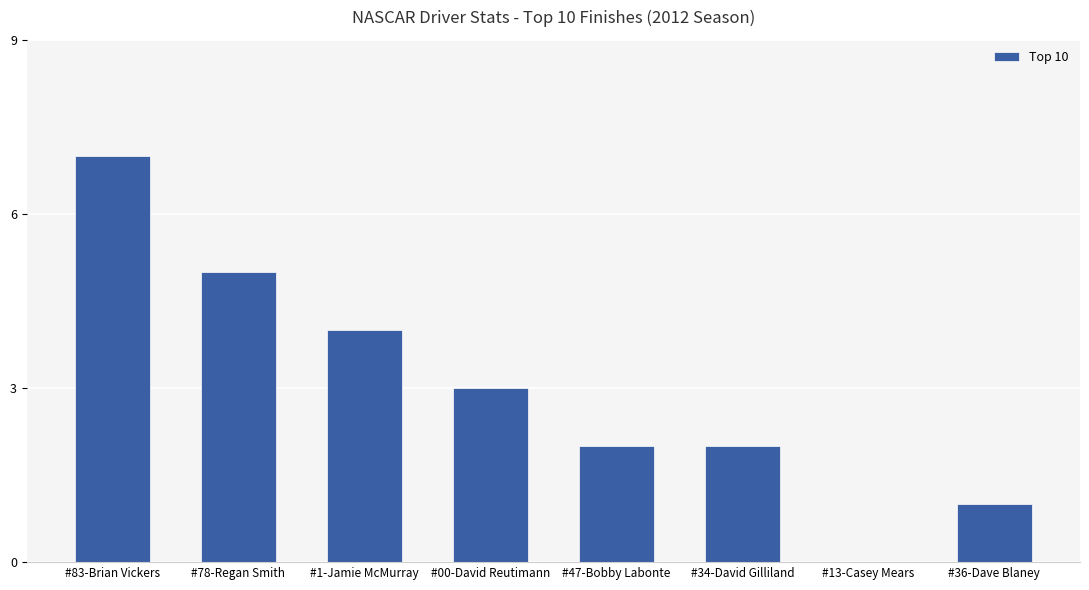

The chart shows a value of 1 at #34-David Gilliland. True or false?

False